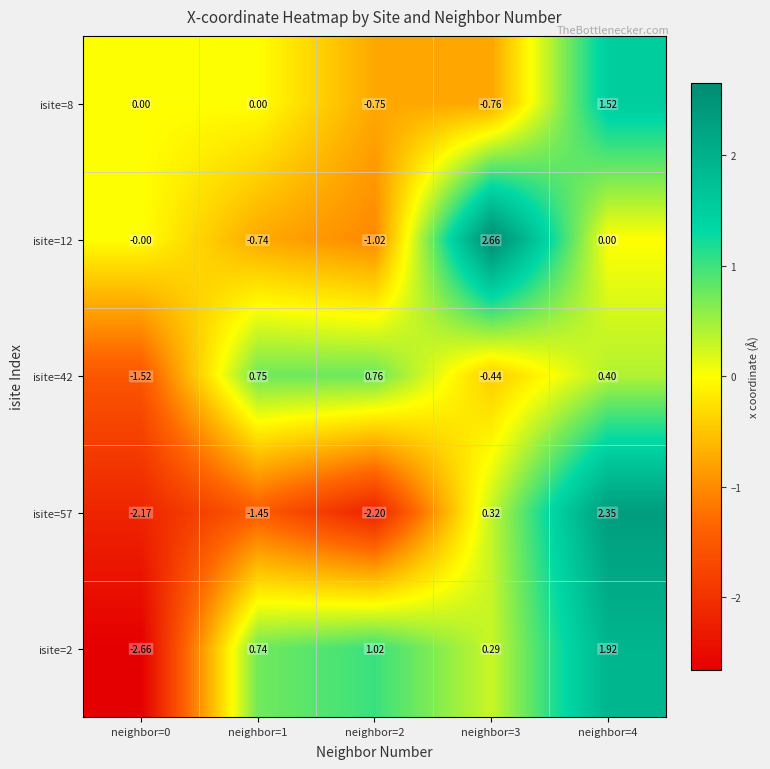

Is the value of isite=8 at neighbor=4 greater than the value of isite=2 at neighbor=3?

Yes